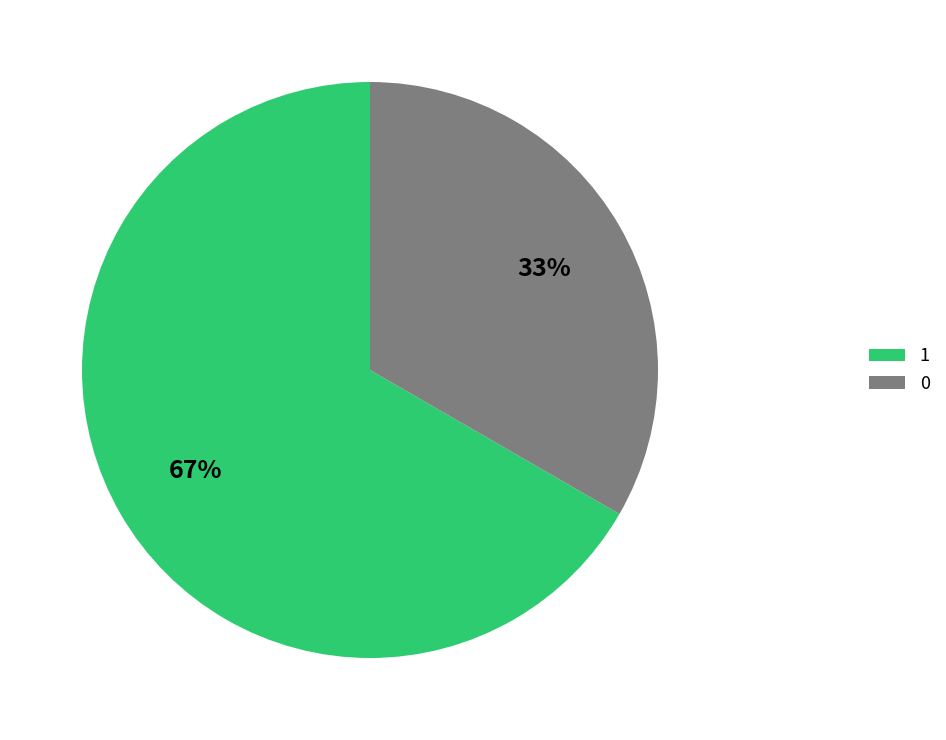

How many slices are in this pie chart?

2